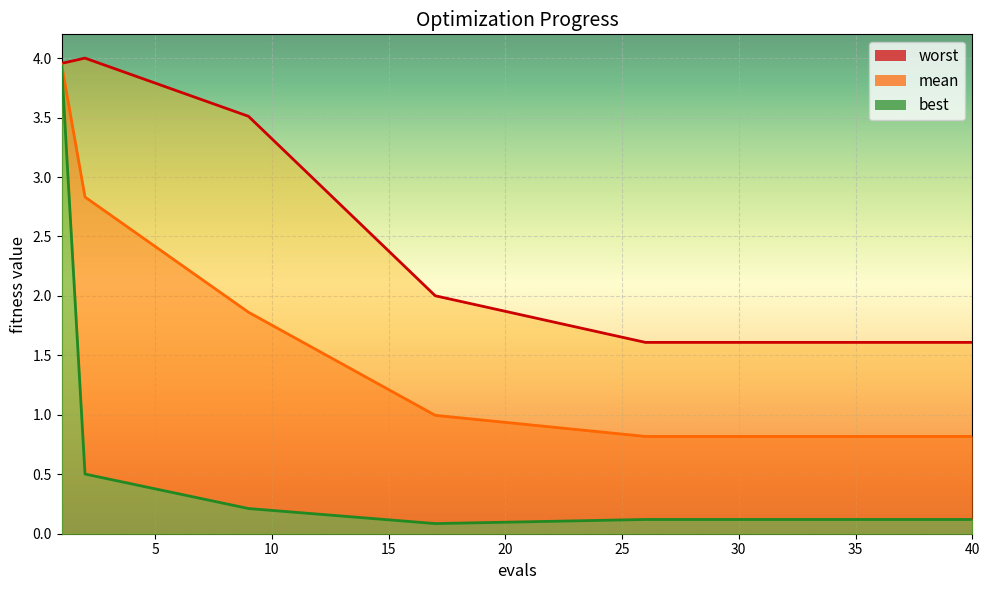

What is the sum of the best values at 32 and 35?

0.2